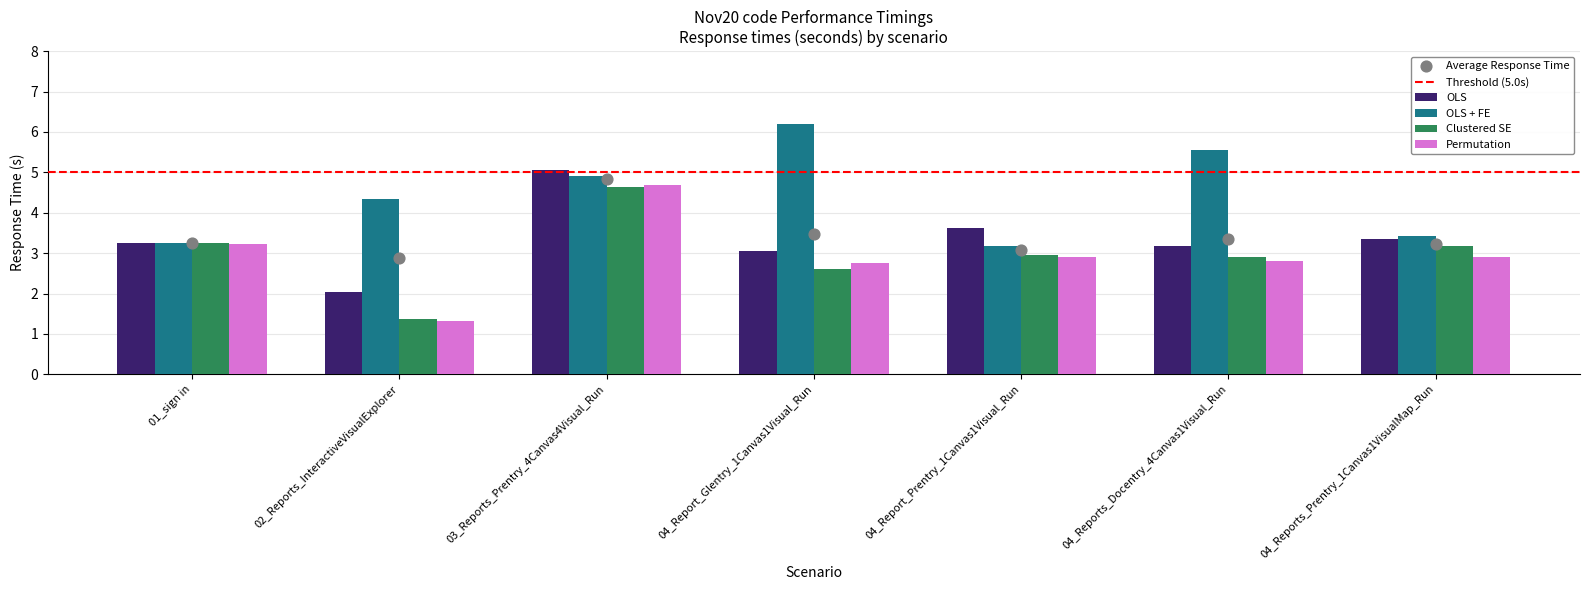

Which series contains the highest Y value?

OLS + FE